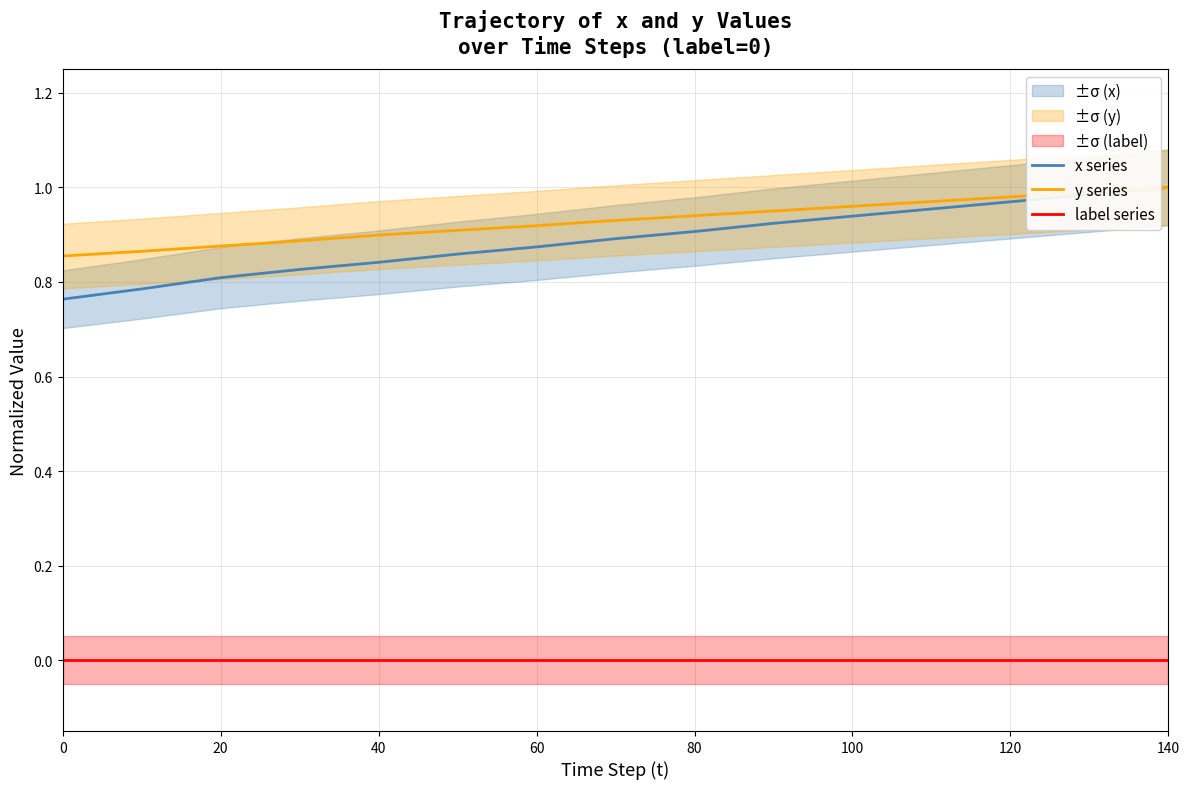

What are all the series names shown in the legend?

x series, y series, label series